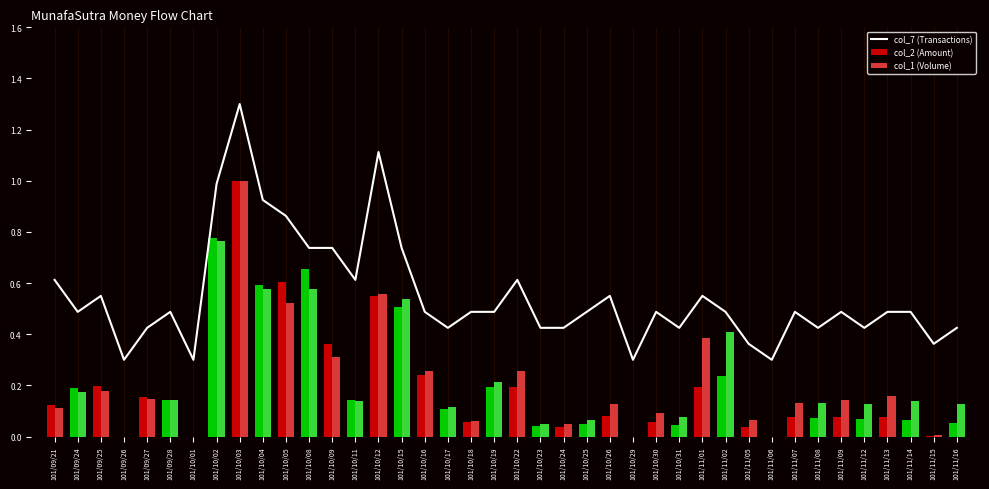

List the labels in order of col_1 (Volume) value, smallest first.

101/09/26, 101/10/01, 101/10/29, 101/11/06, 101/11/15, 101/10/23, 101/10/24, 101/10/18, 101/11/05, 101/10/25, 101/10/31, 101/10/30, 101/09/21, 101/10/17, 101/10/26, 101/11/12, 101/11/16, 101/11/07, 101/11/08, 101/10/11, 101/11/14, 101/09/28, 101/11/09, 101/09/27, 101/11/13, 101/09/24, 101/09/25, 101/10/19, 101/10/16, 101/10/22, 101/10/09, 101/11/01, 101/11/02, 101/10/05, 101/10/15, 101/10/12, 101/10/04, 101/10/08, 101/10/02, 101/10/03